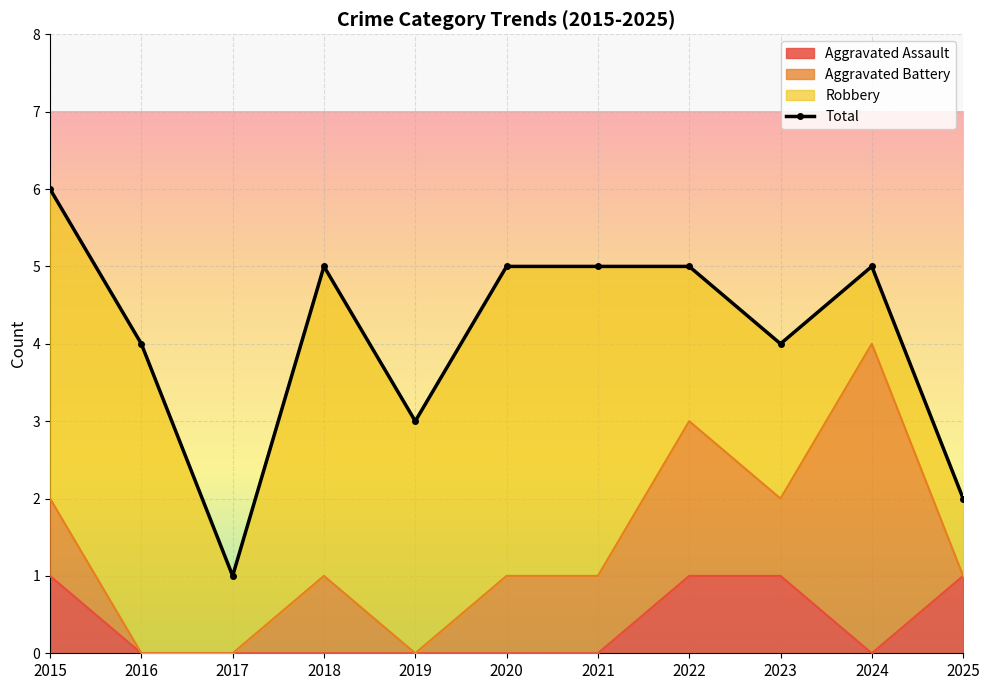

At which label is the value closest to 3?

2019